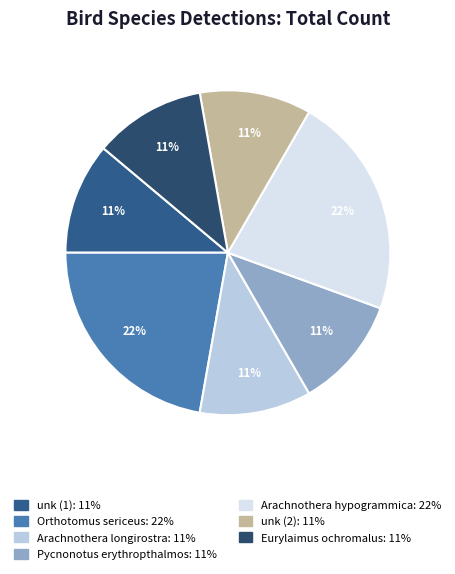

To the nearest percent, what percentage of the pie is Eurylaimus ochromalus?

11%